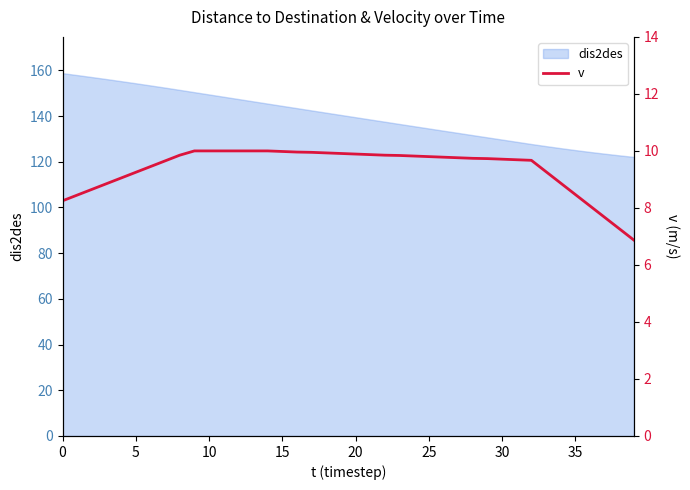

Approximately how many times larger is the value at 23 compared to 33?

1.1